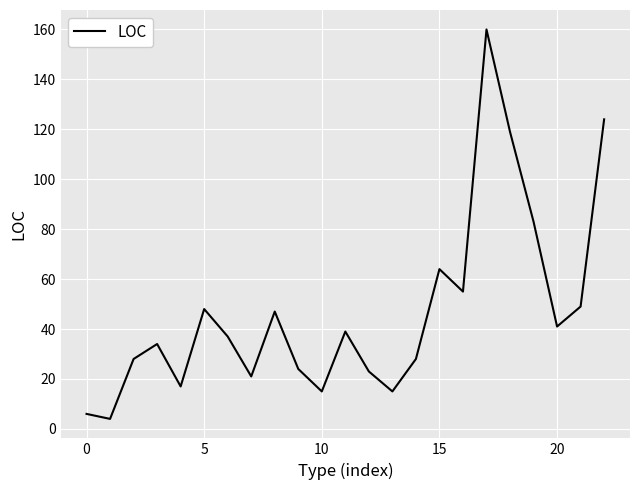

How many lines are shown in the chart?

1